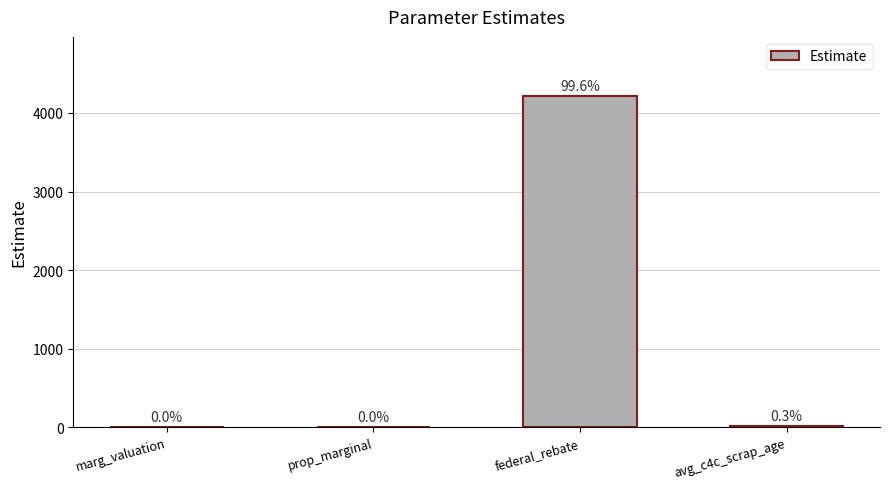

Approximately how many times larger is the value at avg_c4c_scrap_age compared to prop_marginal?

14.0